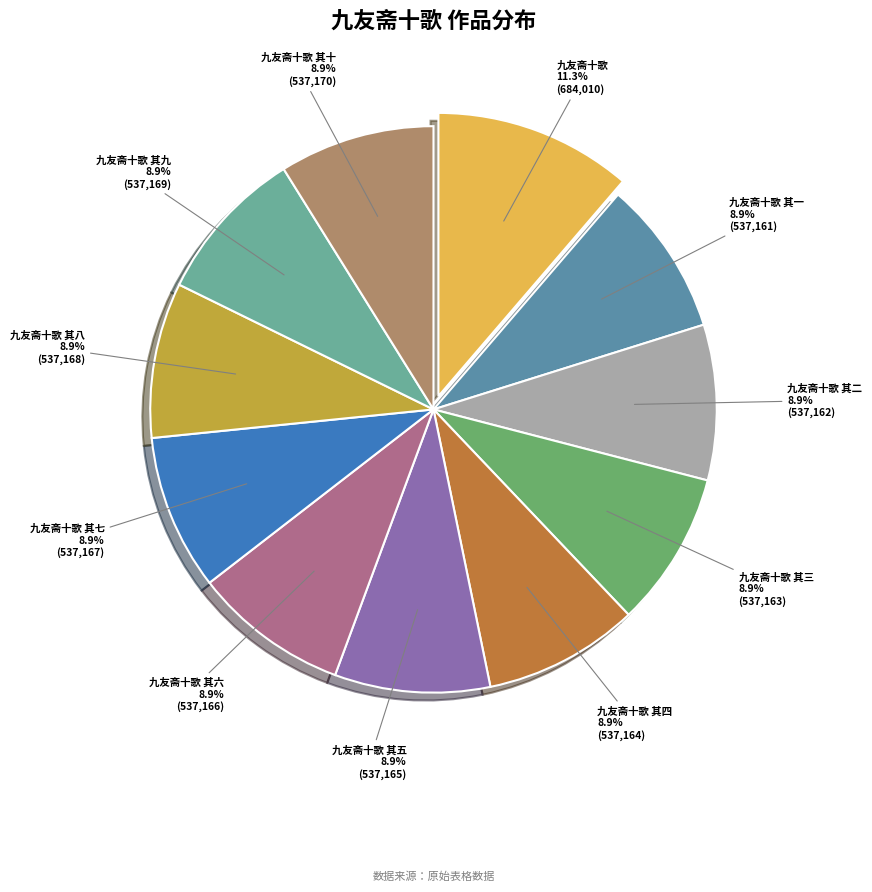

How much of the chart is everything except 九友斋十歌 其六?

91.1%